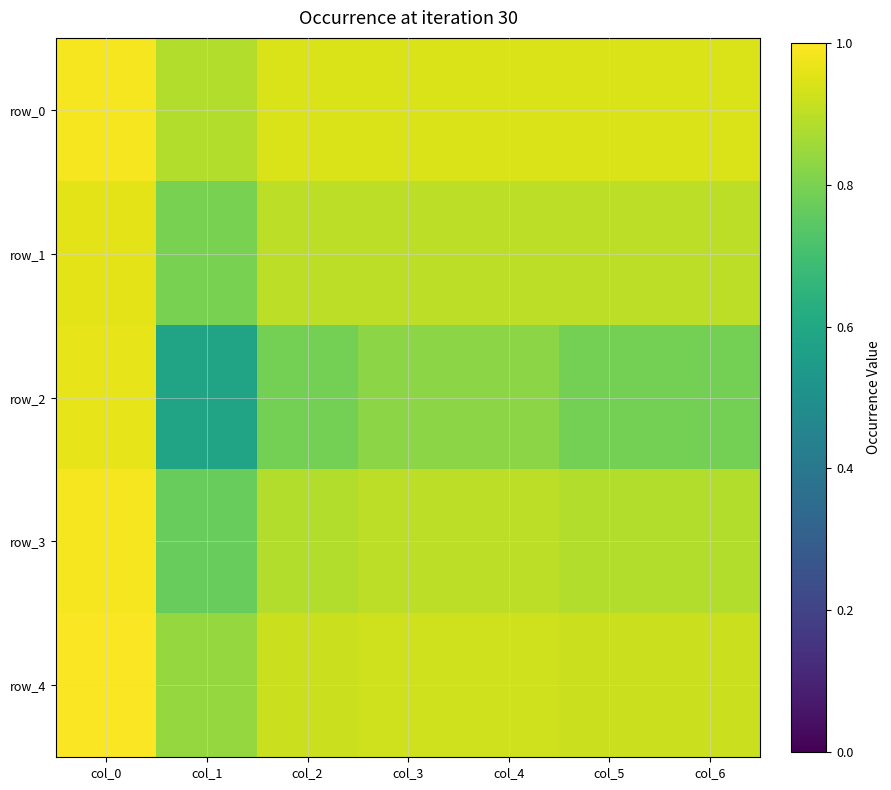

True or false: row_3 has a value of 0.8 at col_1.

True